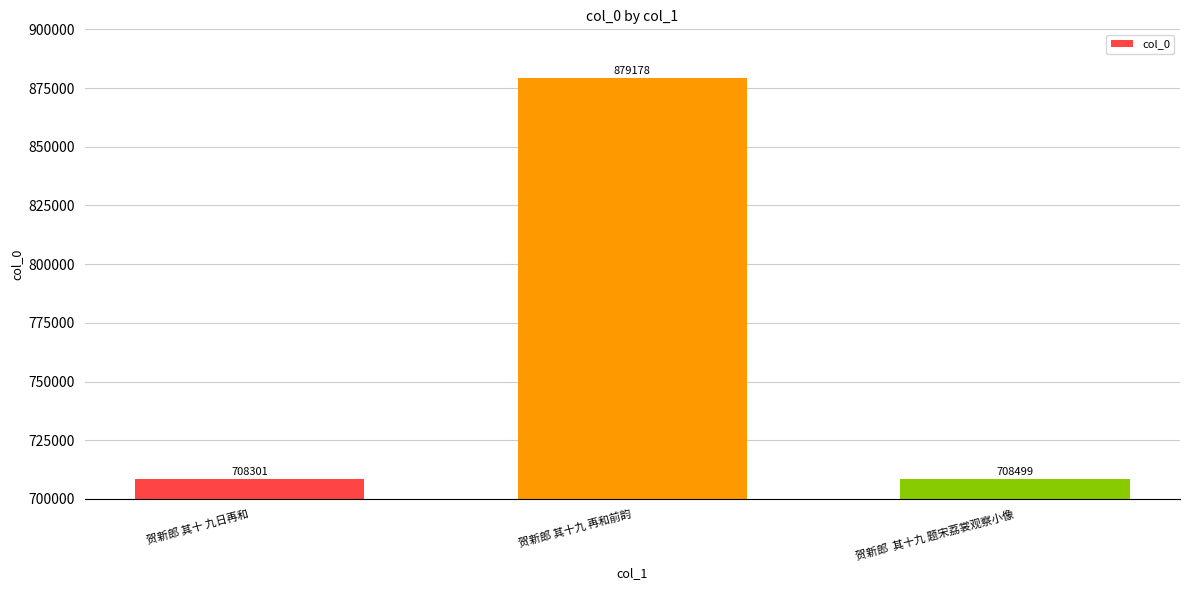

What is the label of the 2nd bar from the left?

贺新郎 其十九 再和前韵